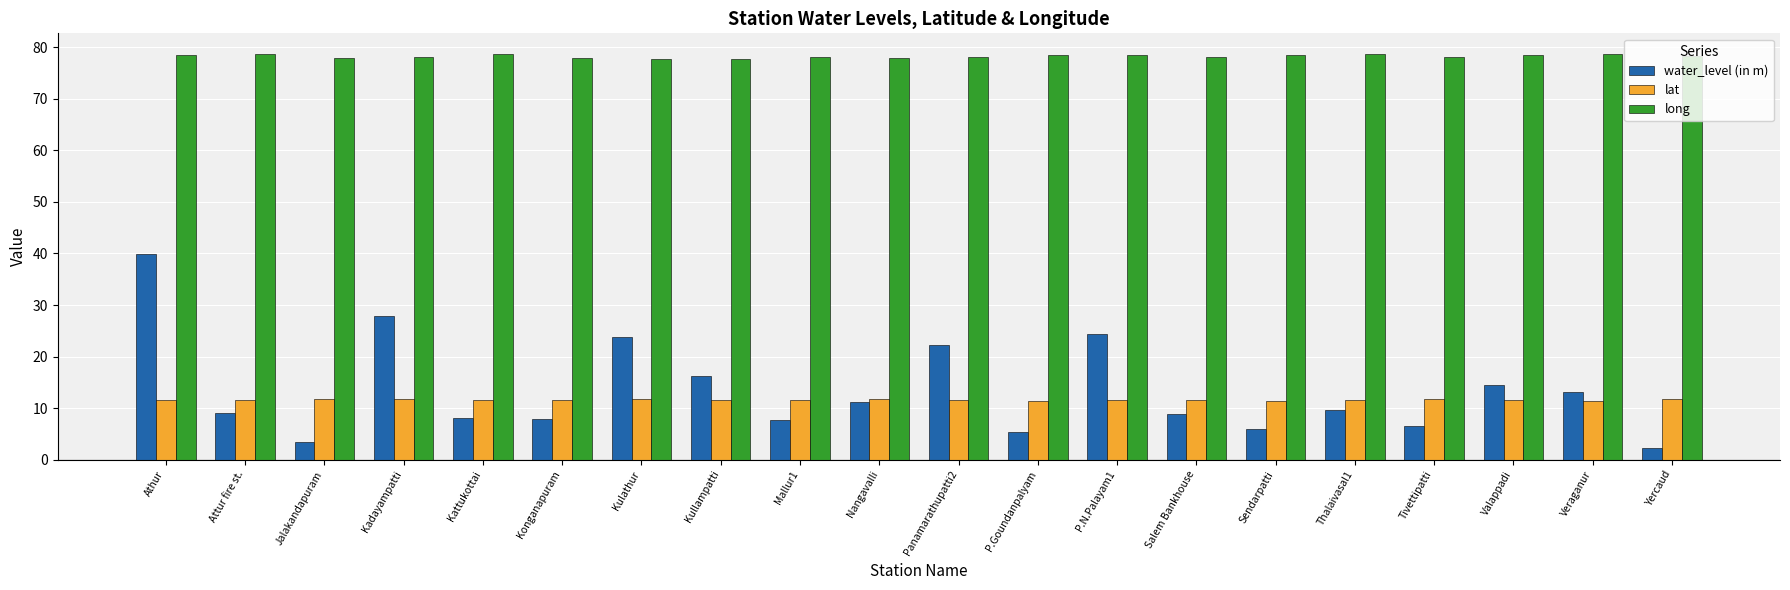

The value of long at Kattukottai is 78.7. True or false?

True